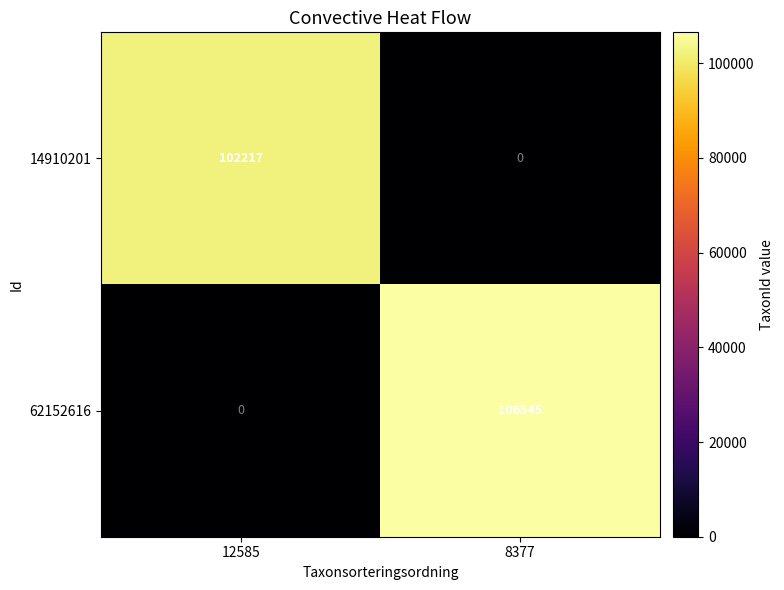

What is the maximum value shown in the chart?

106545